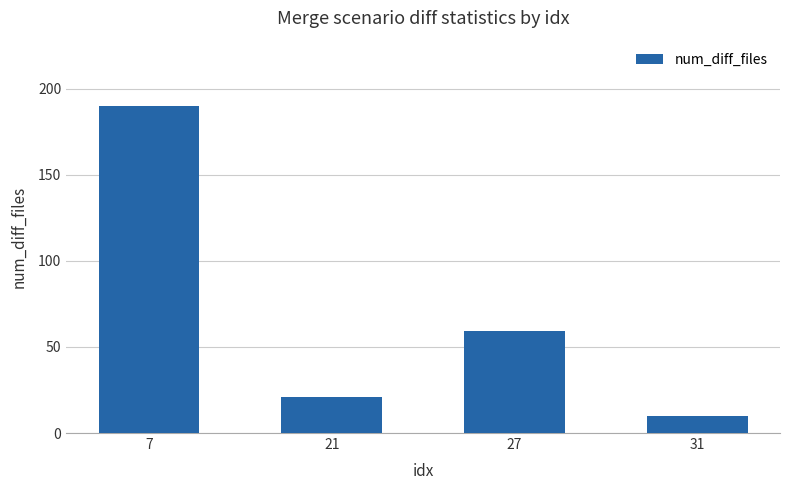

Where is the data nearest to the value 100?

27